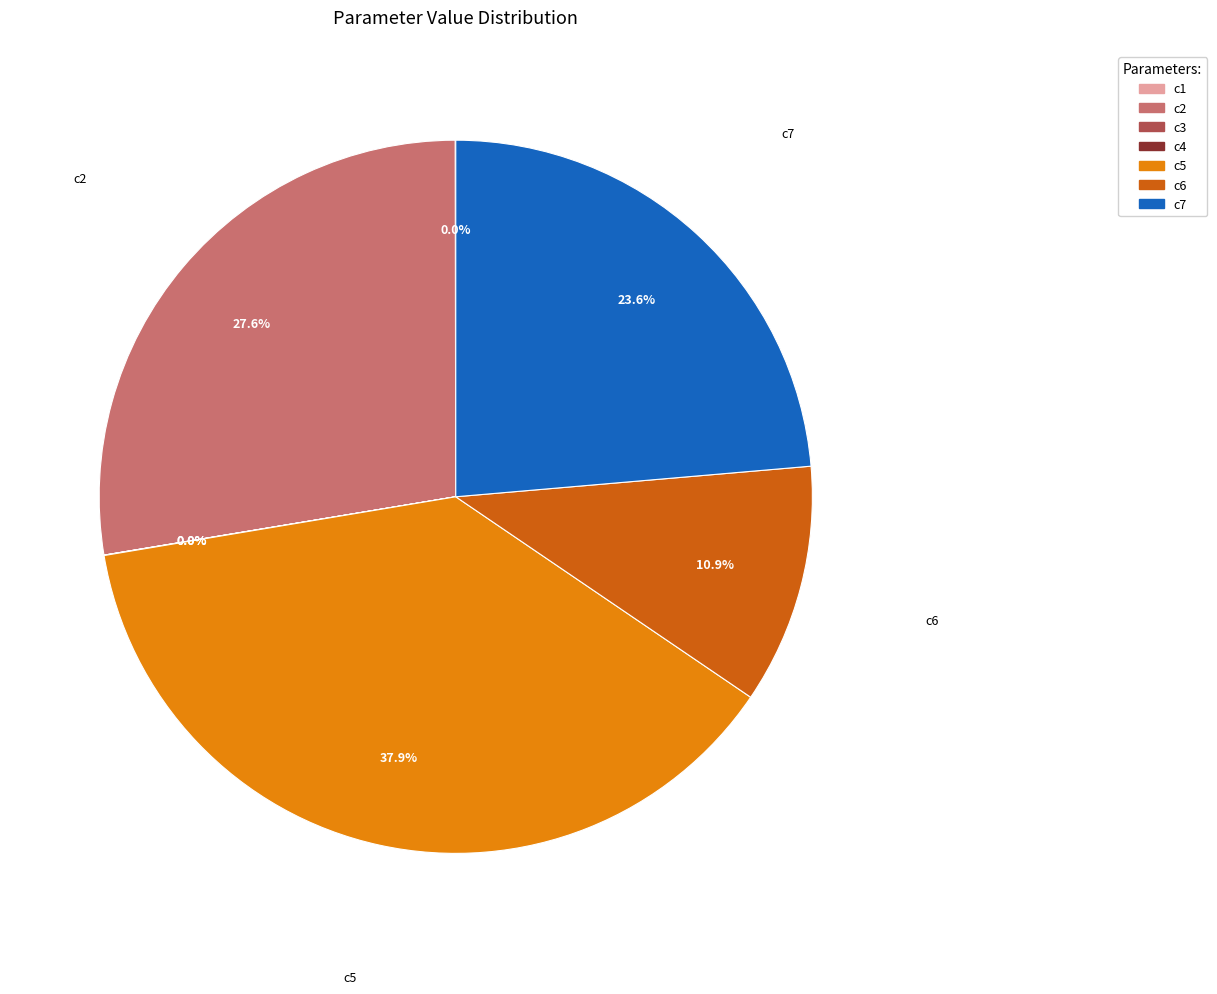

Between c5 and c7, which is larger?

c5